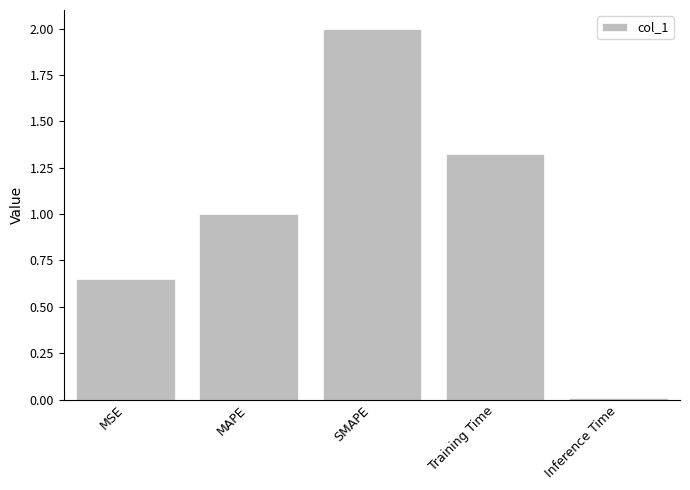

Between SMAPE and Training Time, which is larger?

SMAPE